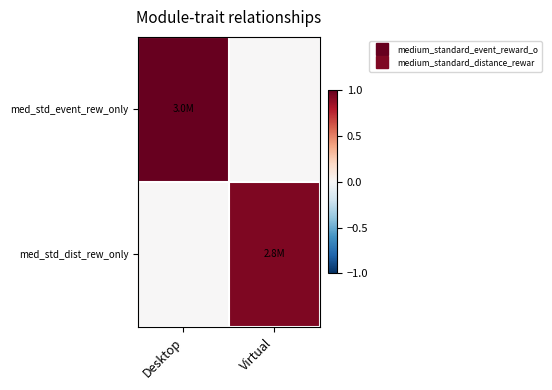

Which series changed the most between Desktop and Virtual?

med_std_event_rew_only